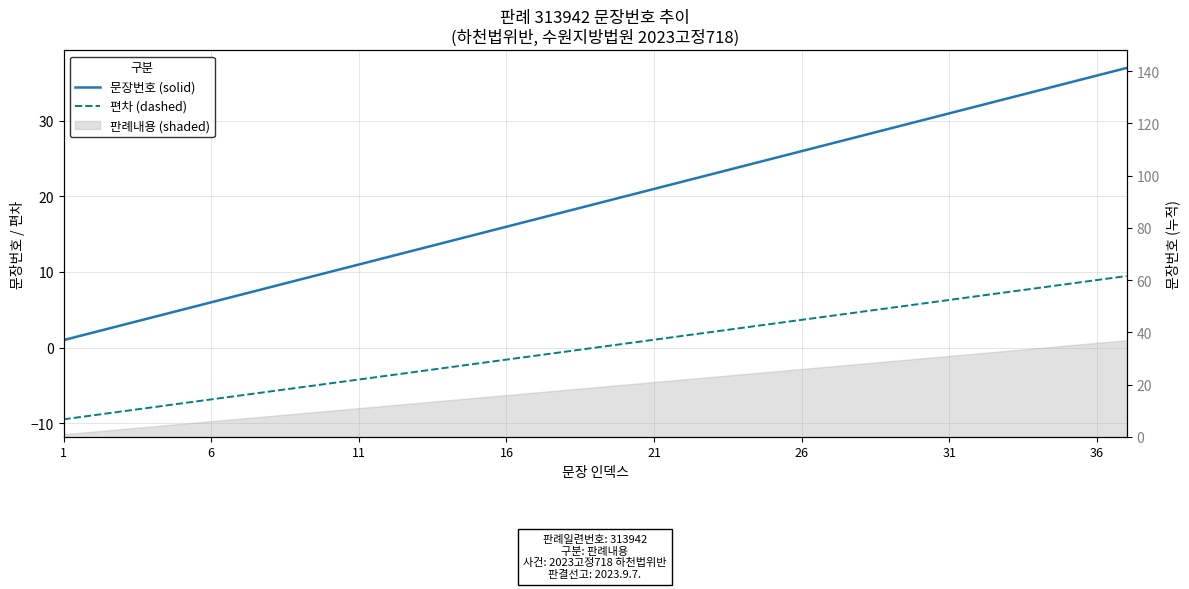

Reading right to left, extract all data points from this chart.

문장번호 (solid): 37.0	36.0	35.0	34.0	33.0	32.0	31.0	30.0	29.0	28.0	27.0	26.0	25.0	24.0	23.0	22.0	21.0	20.0	19.0	18.0	17.0	16.0	15.0	14.0	13.0	12.0	11.0	10.0	9.0	8.0	7.0	6.0	5.0	4.0	3.0	2.0	1.0
편차 (dashed): 9.5	8.9	8.4	7.9	7.4	6.8	6.3	5.8	5.3	4.7	4.2	3.7	3.2	2.6	2.1	1.6	1.1	0.5	0.0	-0.5	-1.1	-1.6	-2.1	-2.6	-3.2	-3.7	-4.2	-4.7	-5.3	-5.8	-6.3	-6.8	-7.4	-7.9	-8.4	-8.9	-9.5